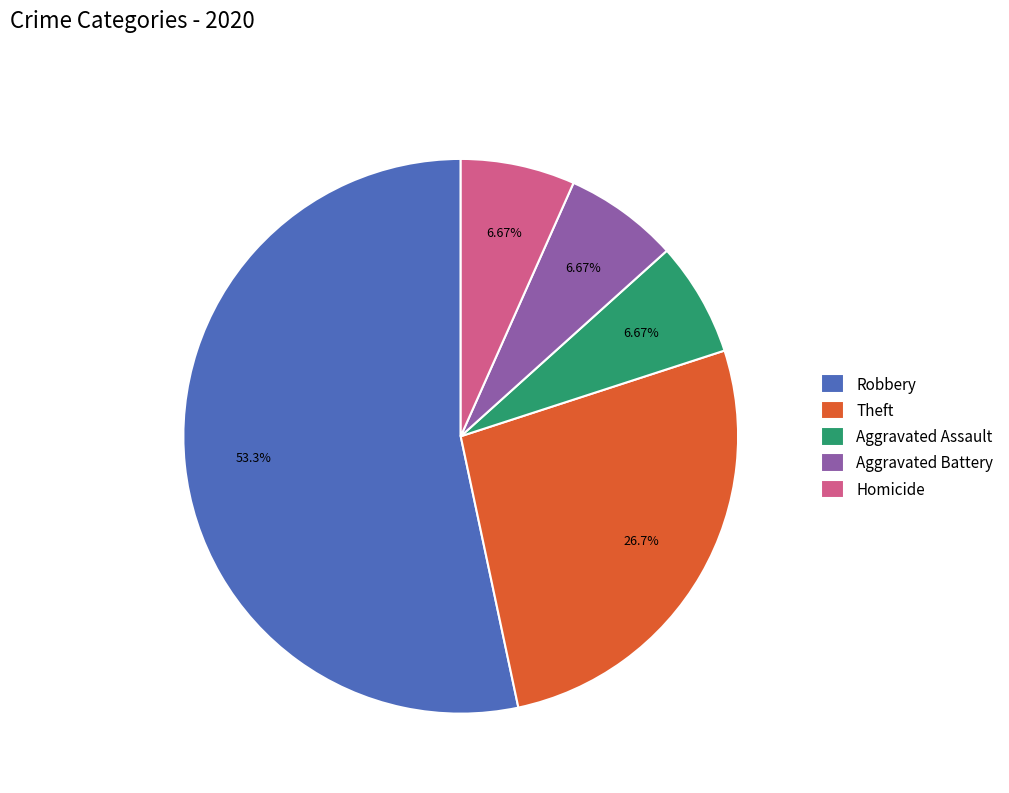

True or false: Homicide accounts for 16% of the total.

False